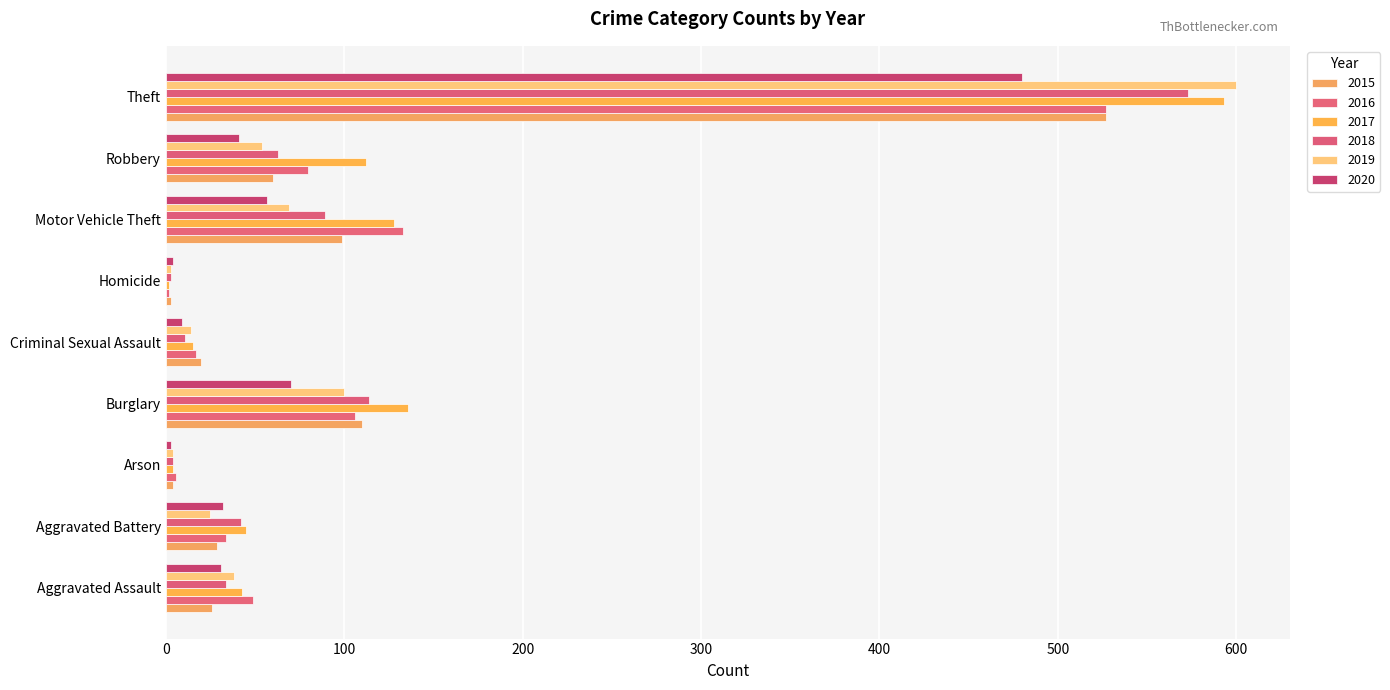

Which series has the largest range (max minus min)?

2019